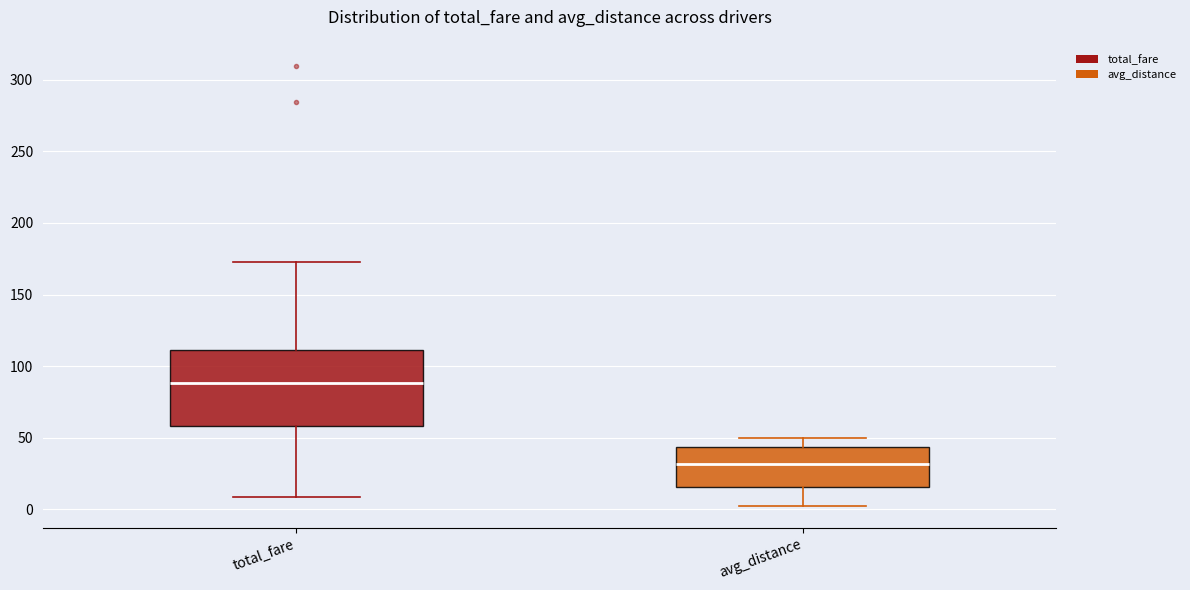

Reading left to right, read every box against the y-axis: the position of its median line, the range the box covers, and the ends of its whiskers. The values are not printed on the chart, so give them approximately, as read against the axis.

total_fare: median 90, box 60 to 110, whiskers 10 to 175
avg_distance: median 30, box 15 to 45, whiskers 0 to 50